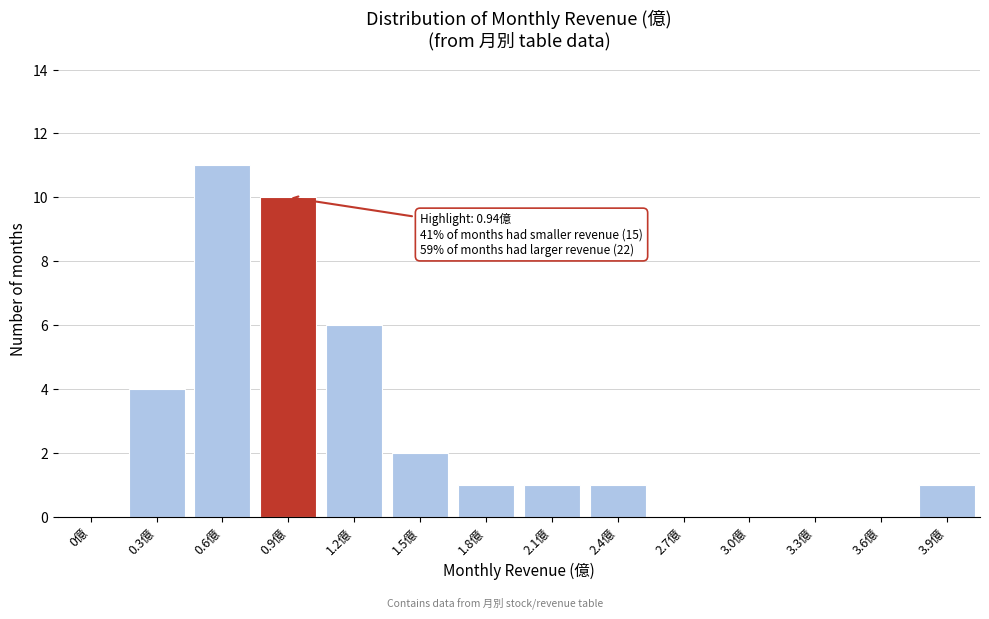

Reading right to left, extract all data points from this chart.

3.9億=1	3.6億=0	3.3億=0	3.0億=0	2.7億=0	2.4億=1	2.1億=1	1.8億=1	1.5億=2	1.2億=6	0.9億=10	0.6億=11	0.3億=4	0億=0